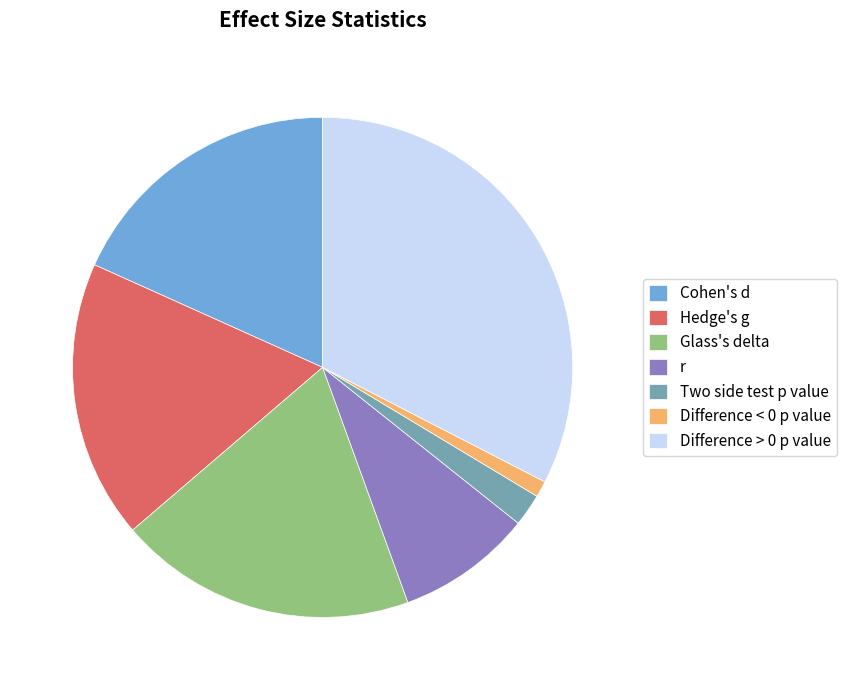

Count the number of slices in the pie.

7